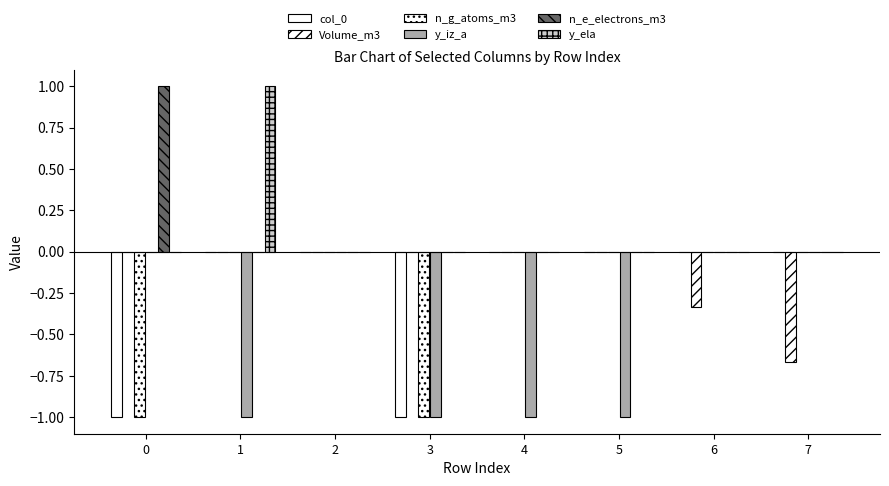

Are the bars horizontal?

No